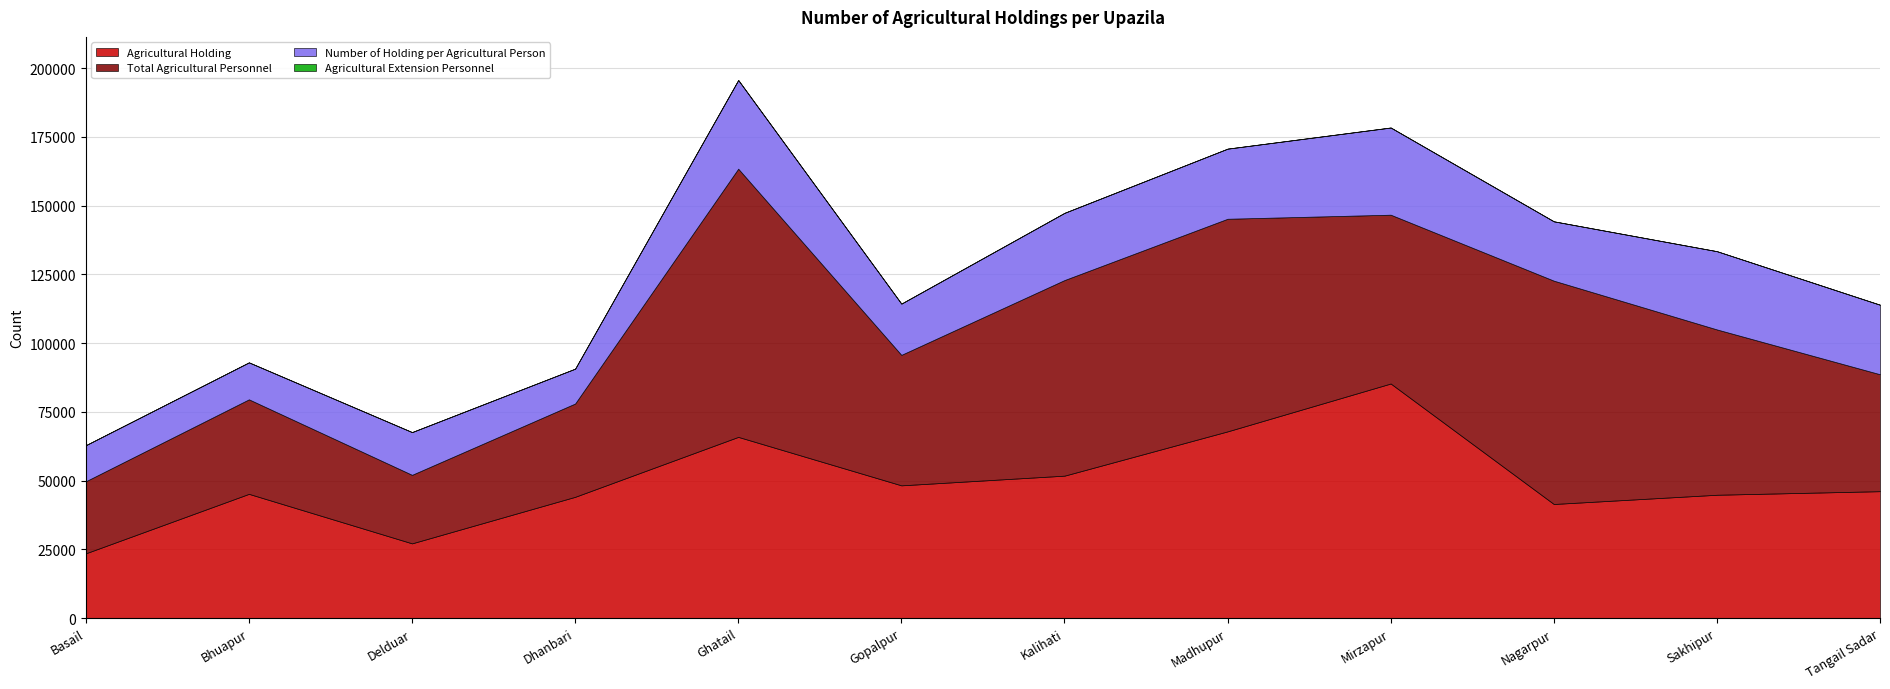

True or false: Number of Holding per Agricultural Person and Total Agricultural Personnel intersect in this chart.

False